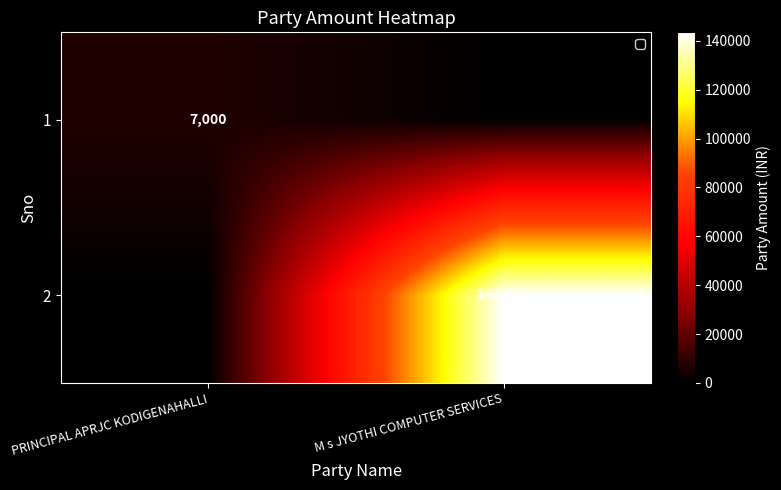

Is it true that 2 equals 143460 at M s JYOTHI COMPUTER SERVICES?

True